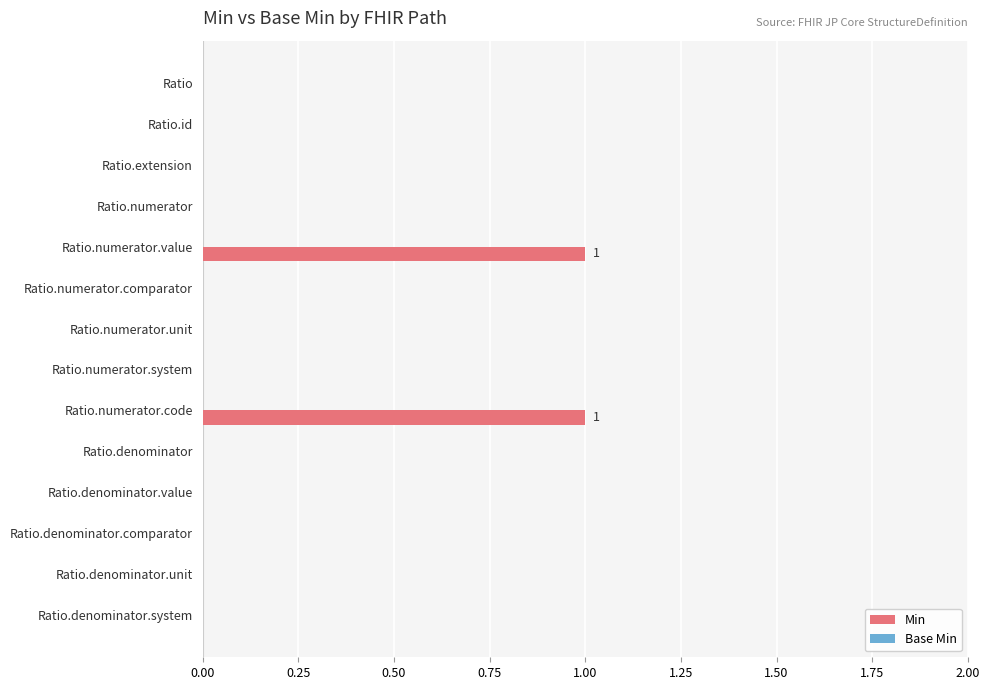

Reading top to bottom, extract all data points from this chart.

Ratio=0	Ratio.id=0	Ratio.extension=0	Ratio.numerator=0	Ratio.numerator.value=1	Ratio.numerator.comparator=0	Ratio.numerator.unit=0	Ratio.numerator.system=0	Ratio.numerator.code=1	Ratio.denominator=0	Ratio.denominator.value=0	Ratio.denominator.comparator=0	Ratio.denominator.unit=0	Ratio.denominator.system=0